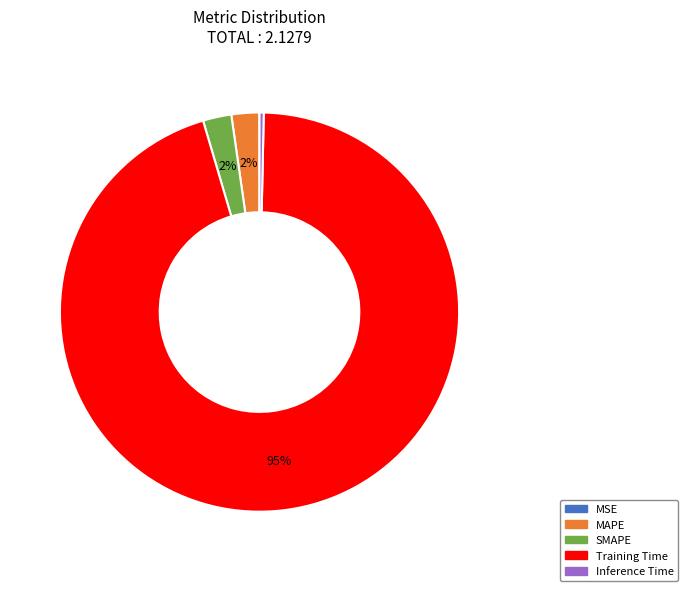

Is the sum of Inference Time and Training Time greater than half?

Yes